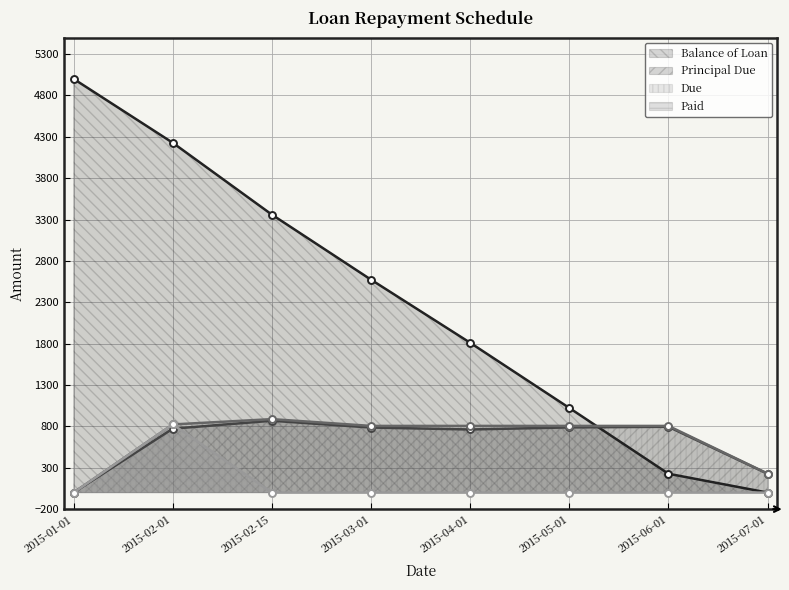

Does the chart display data point markers on the line(s)?

Yes